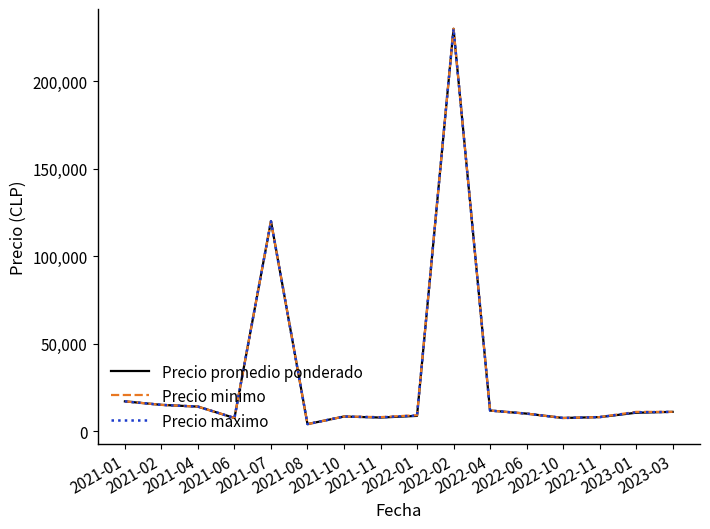

List the series in order of their overall mean, highest first.

Precio minimo, Precio maximo, Precio promedio ponderado